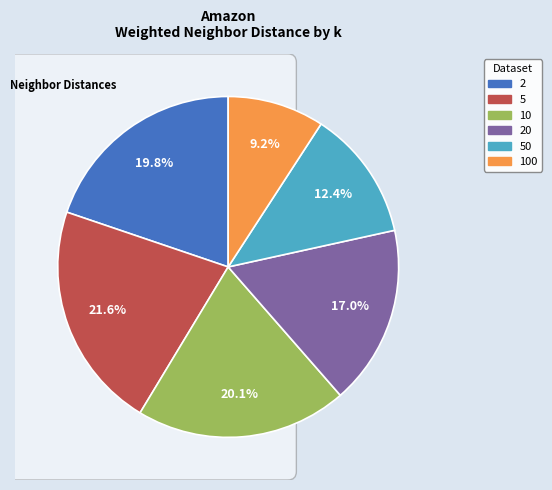

To the nearest percent, what is the difference between the largest and smallest slice percentages?

12%